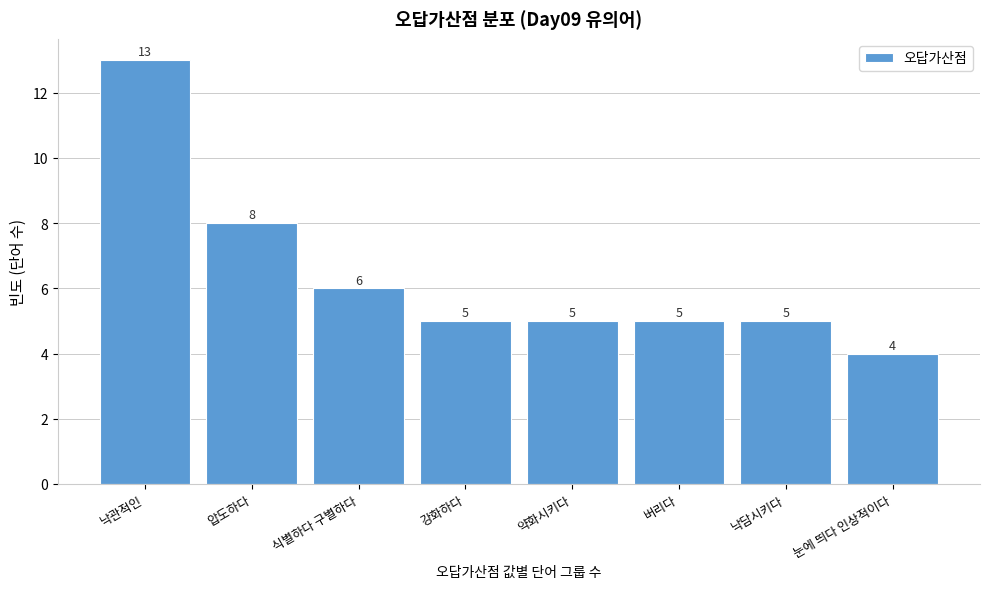

Reading left to right, transcribe all the data shown in this chart.

13	8	6	5	5	5	5	4